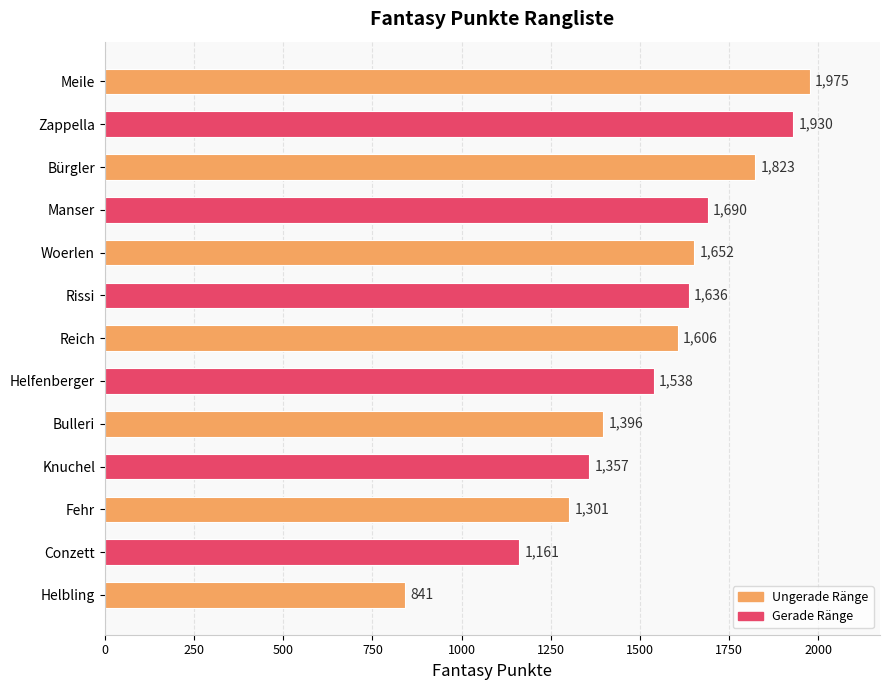

At which label is the value closest to 1408?

Bulleri